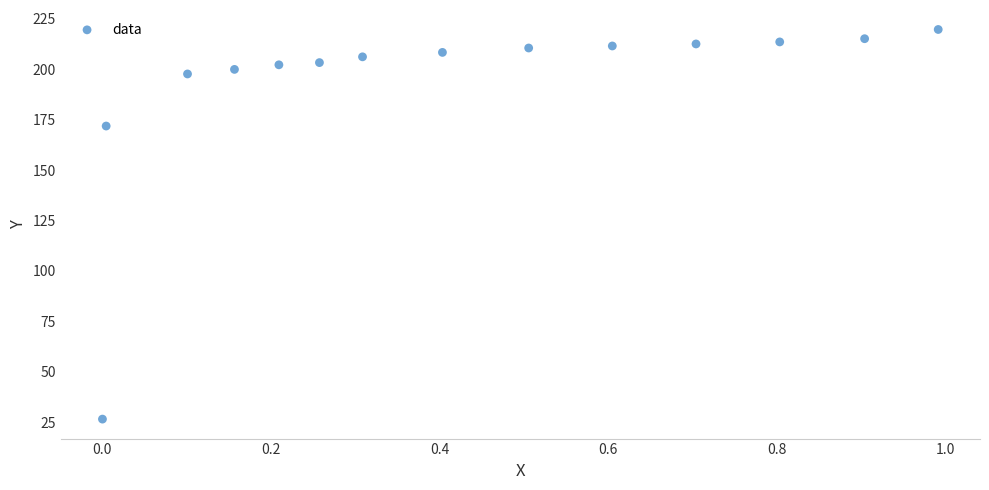

What is the range of Y values (max minus min)?

193.1